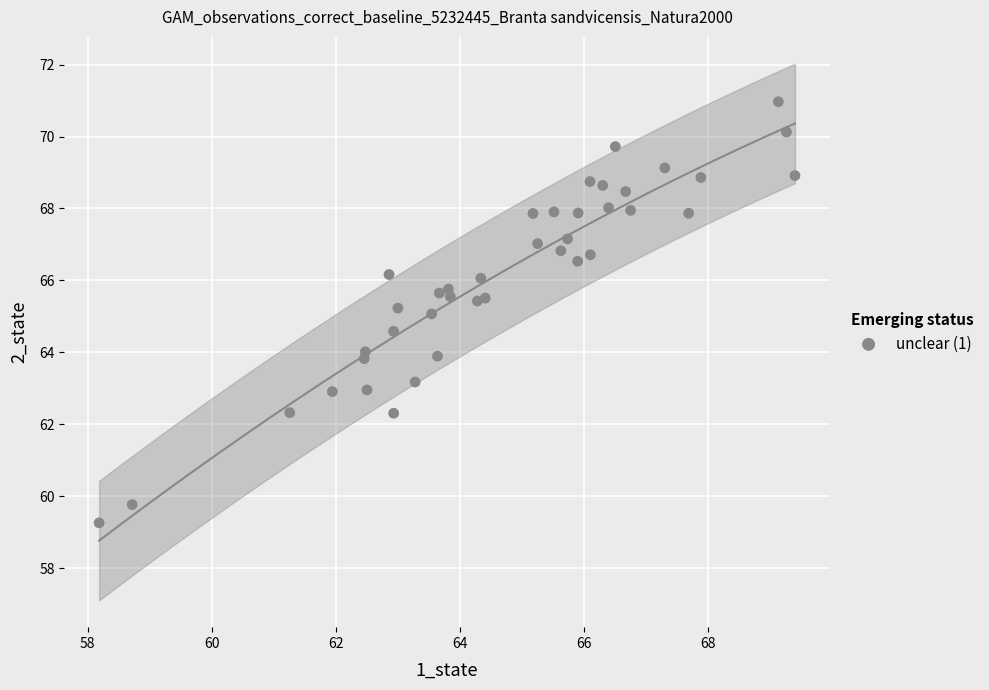

What is the range of X values (max minus min)?

11.2